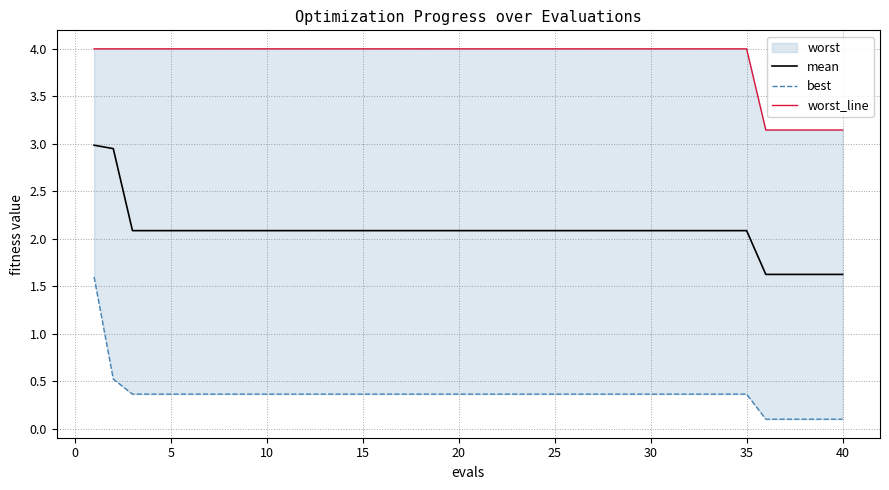

True or false: mean has more than 2 points higher than both neighbors.

False